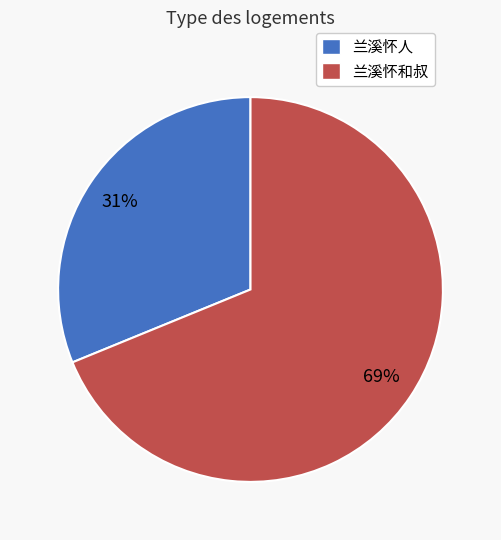

Is the sum of 兰溪怀和叔 and 兰溪怀人 greater than half?

Yes